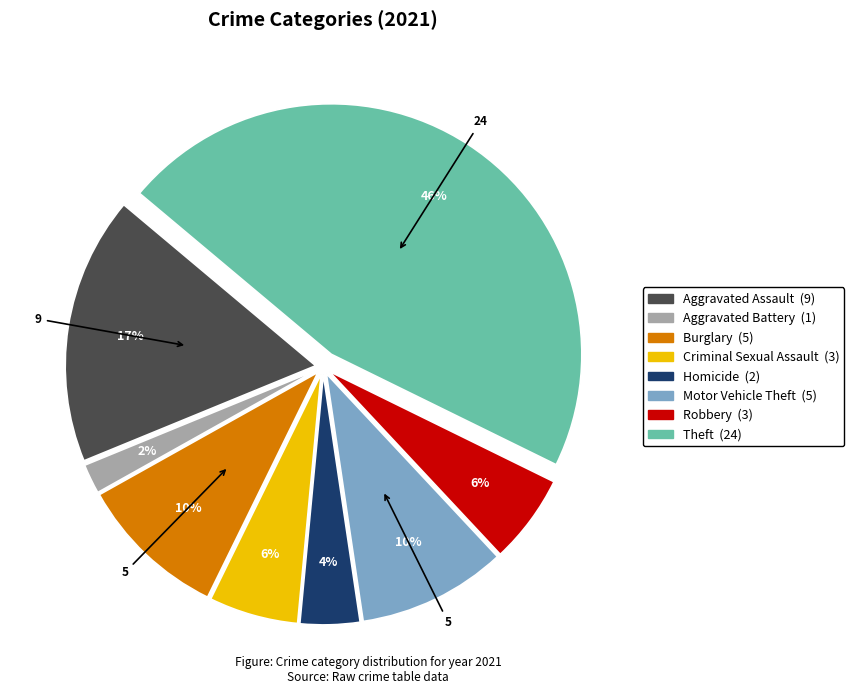

Is there a majority slice in this chart?

No